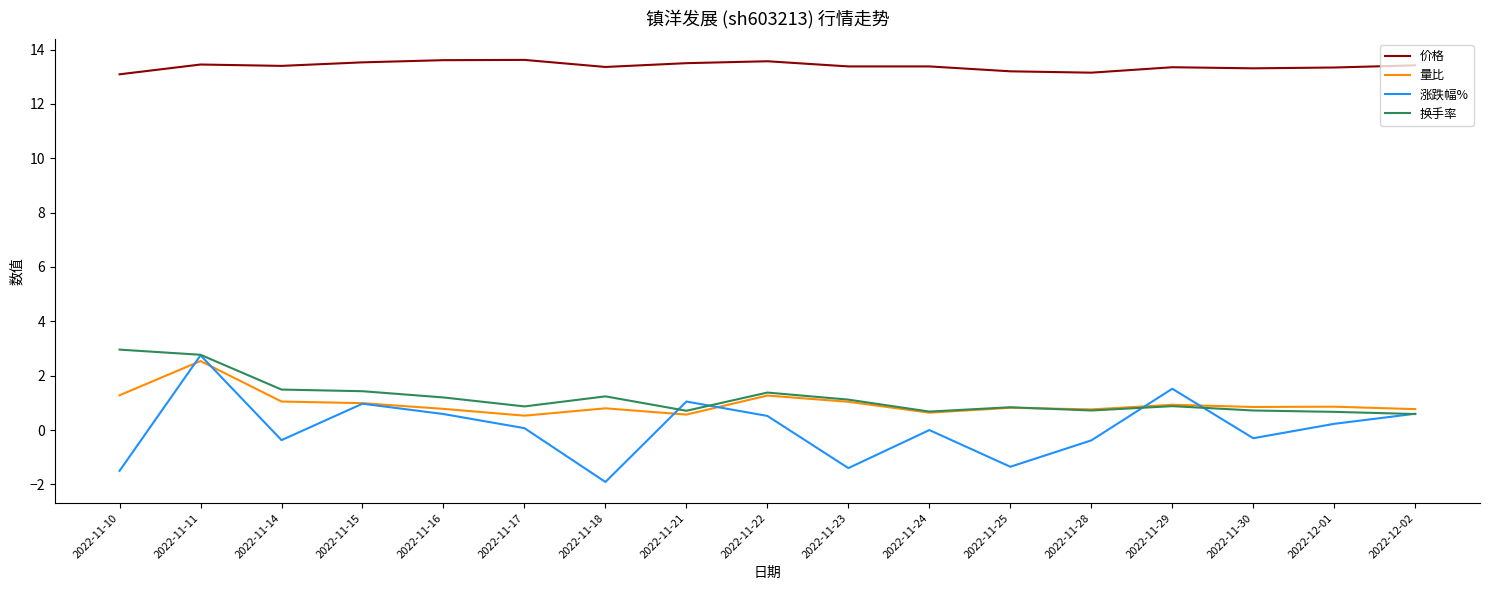

Which category has the lowest value across all series?

2022-11-18